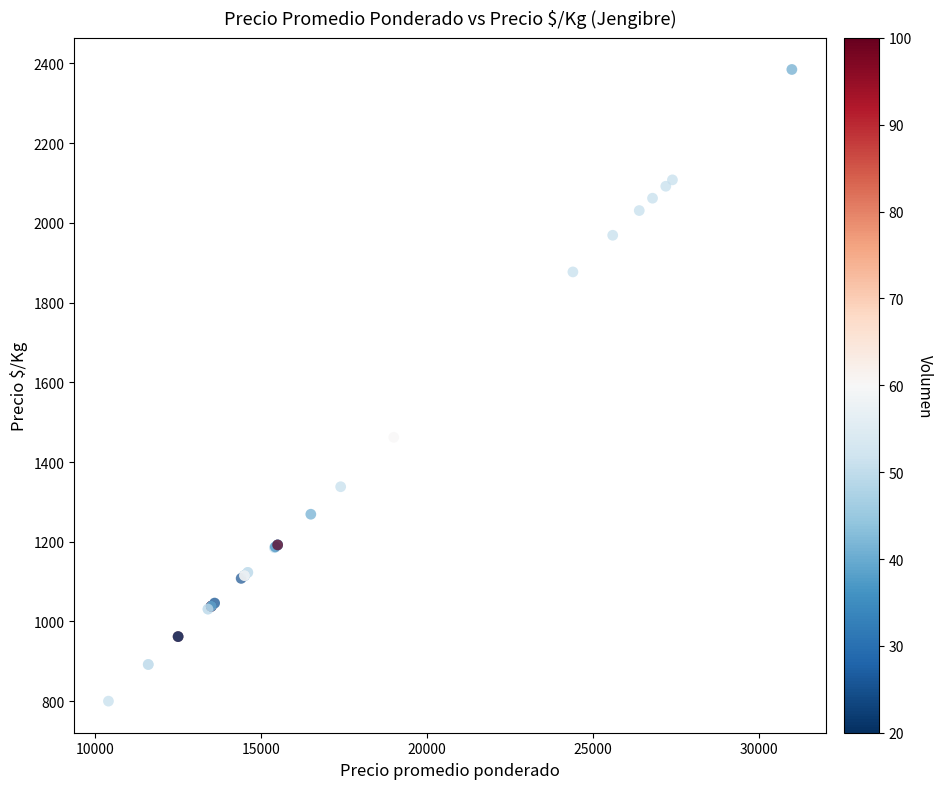

What Y value in the scatter plot is closest to 1592?

1462